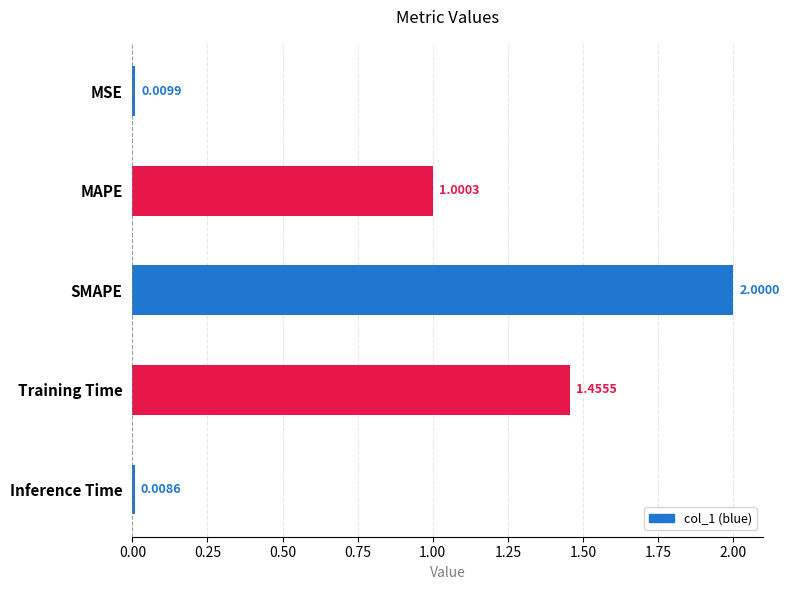

What is the average value?

0.9